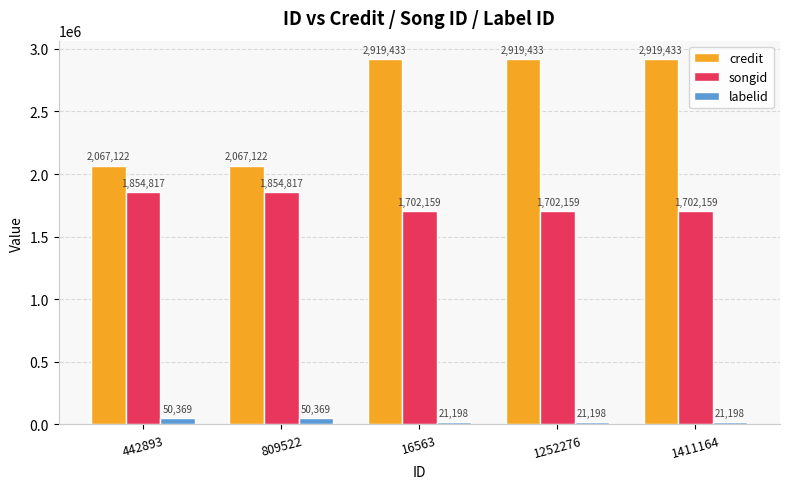

How many groups of bars are there?

5